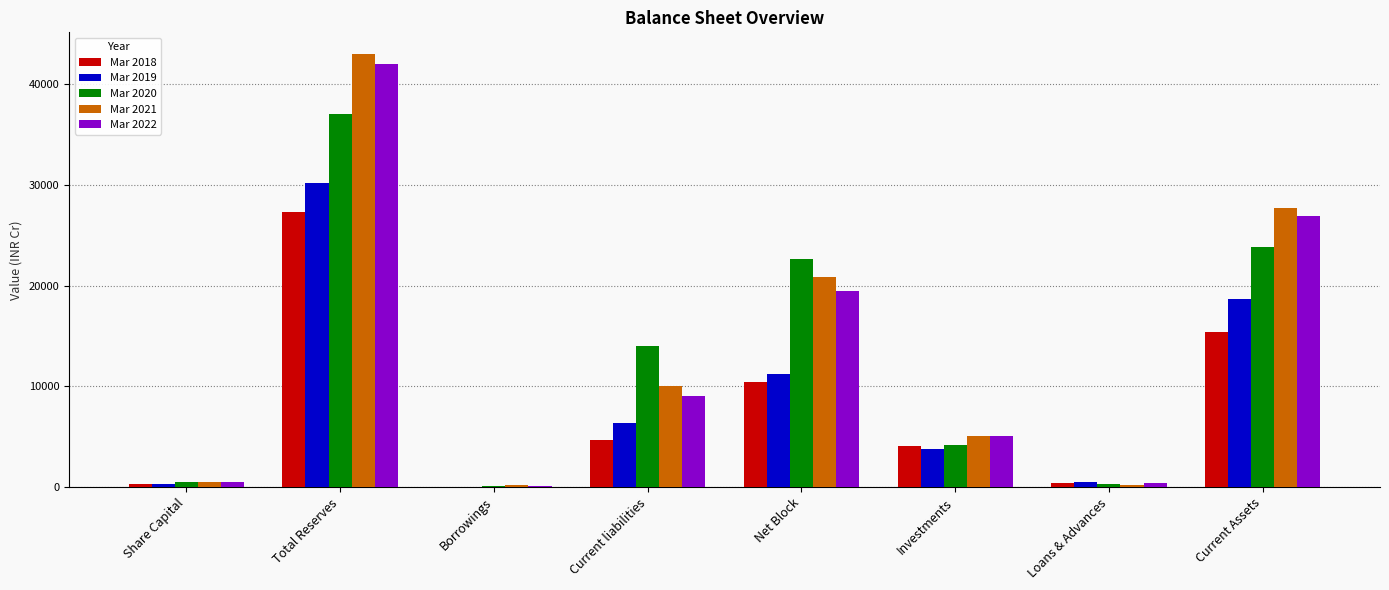

What is the total value across all series at Current liabilities?

44139